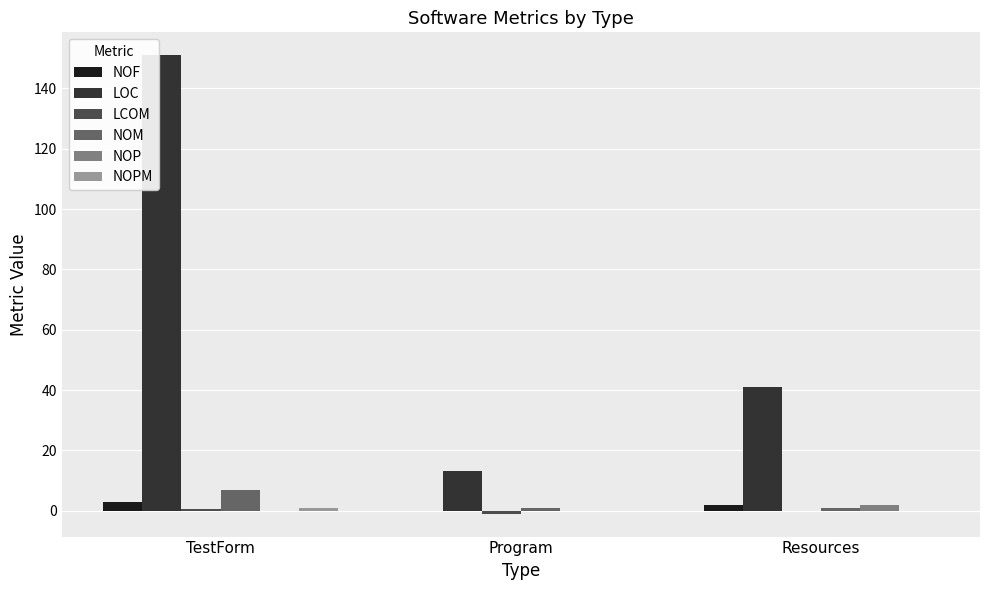

At which category is the sum across all series the highest?

TestForm